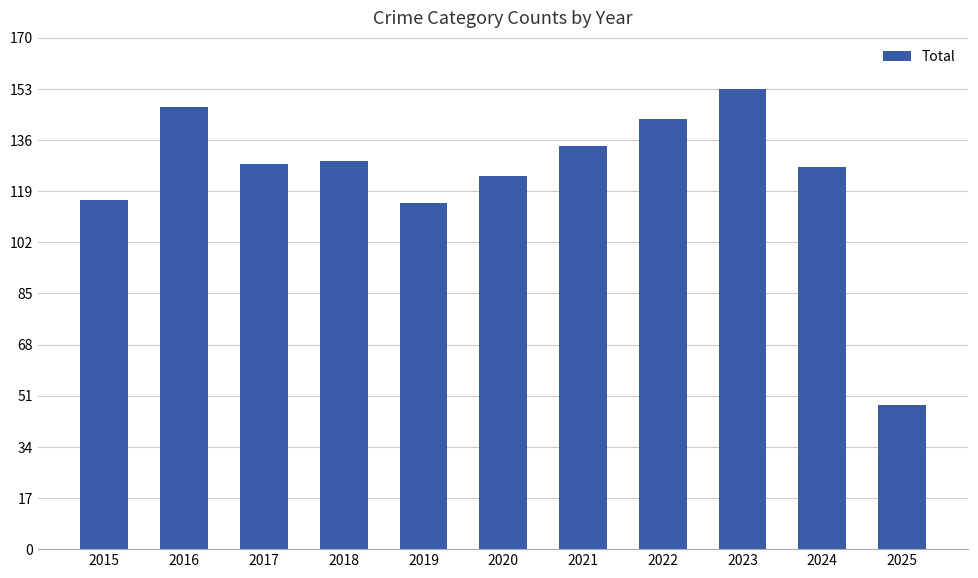

What is the change in value from 2016 to 2021?

-13